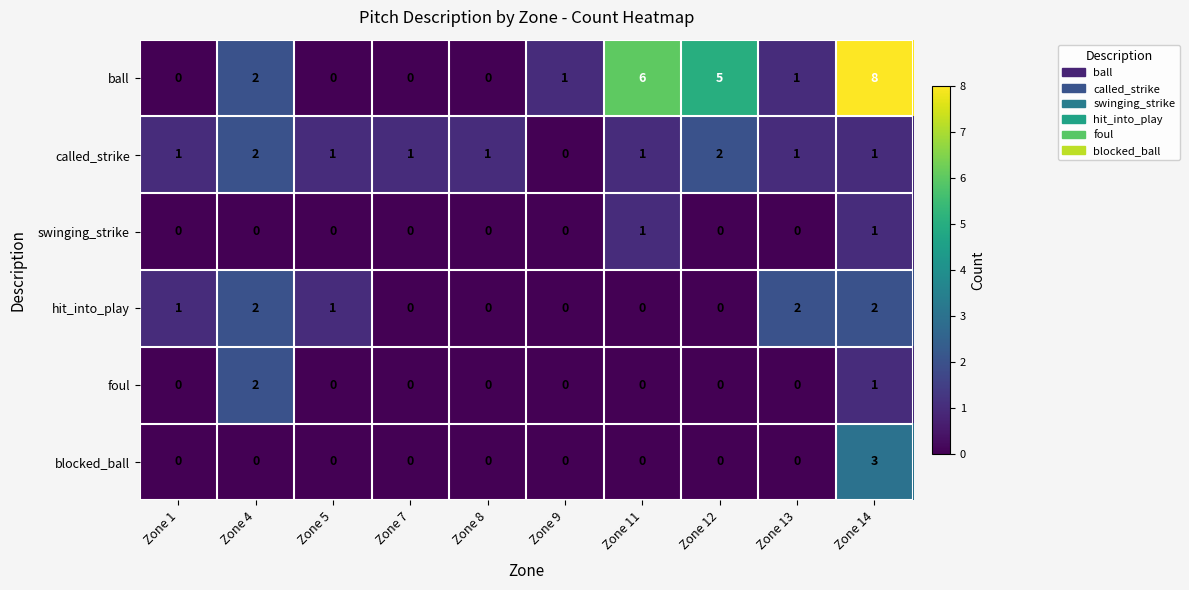

Where is foul nearest to the value 1?

Zone 14